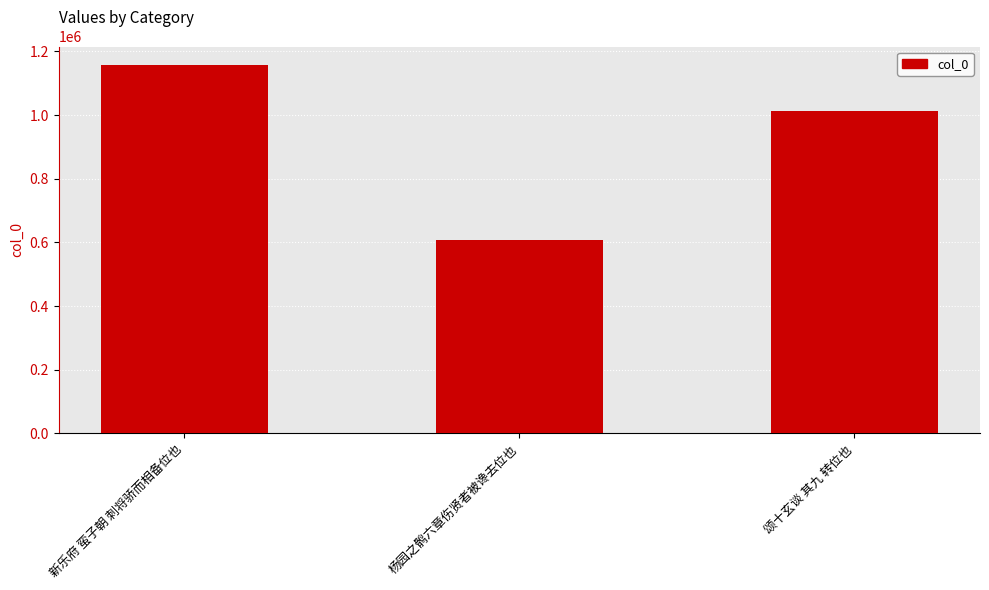

What is the average value?

925812